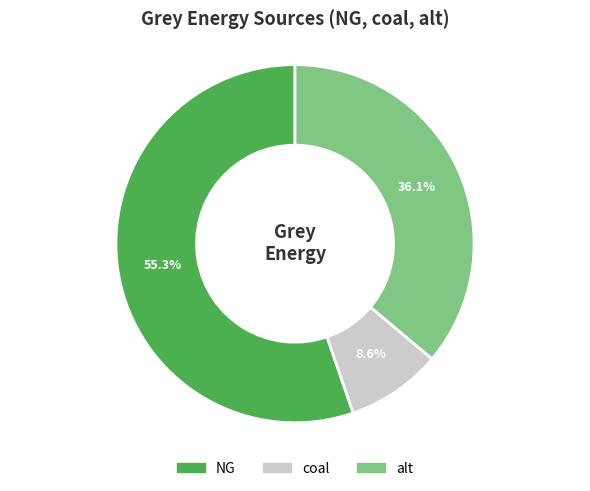

Which category accounts for the majority?

NG